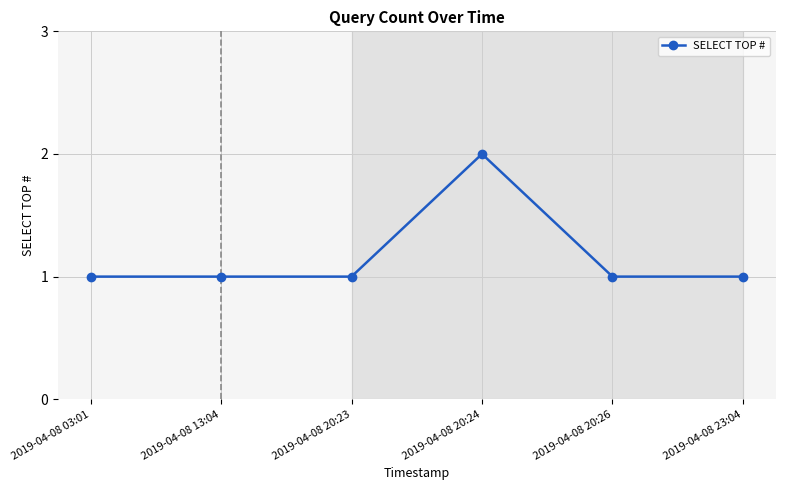

Reading left to right, transcribe all the data shown in this chart.

1	1	1	2	1	1